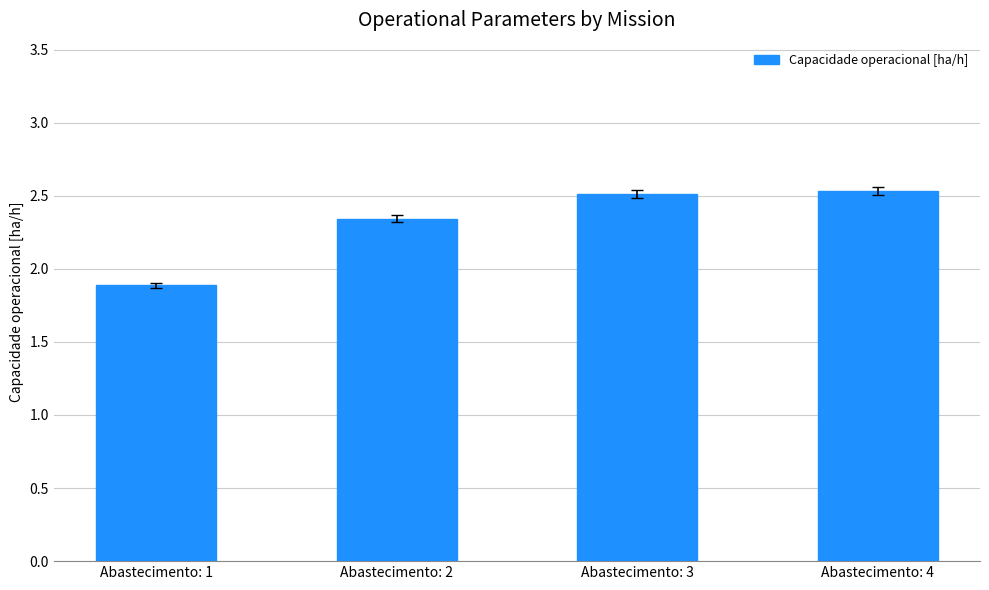

True or false: the data shows 1.3 at Abastecimento: 2.

False